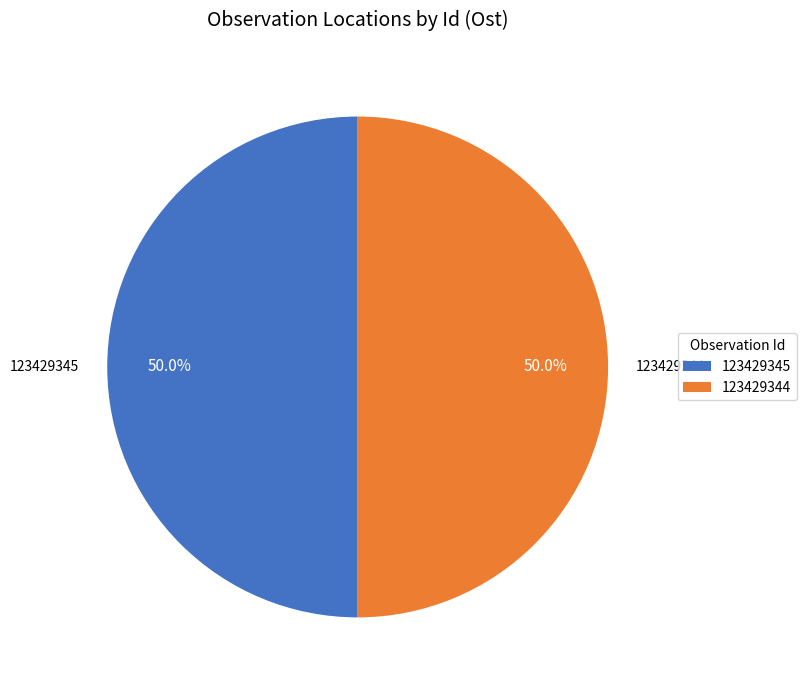

What is the total percentage of 123429345 and 123429344?

100.0%